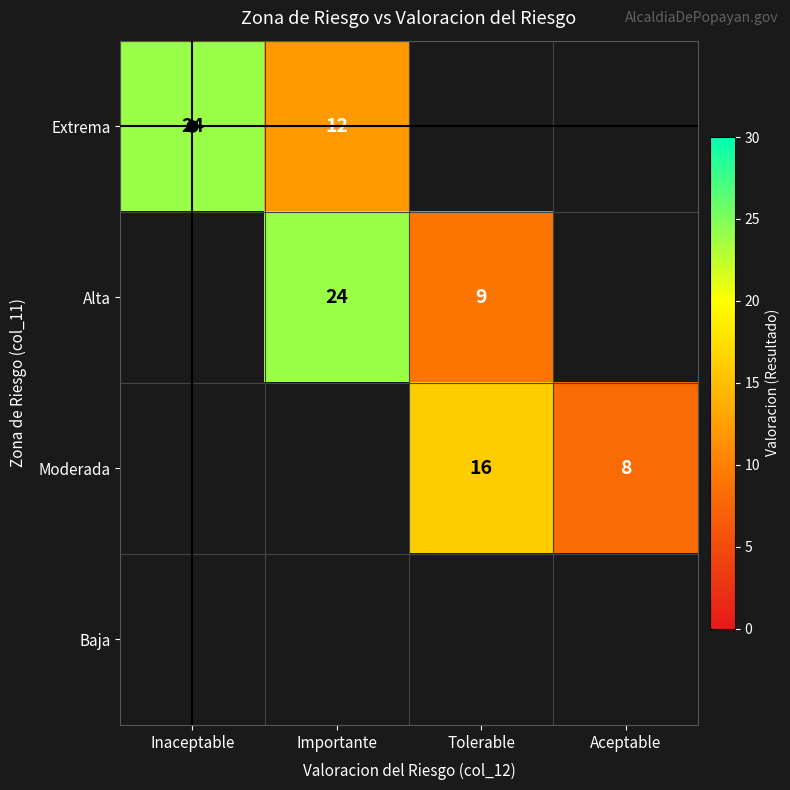

True or false: Alta has a value of 14 at Tolerable.

False